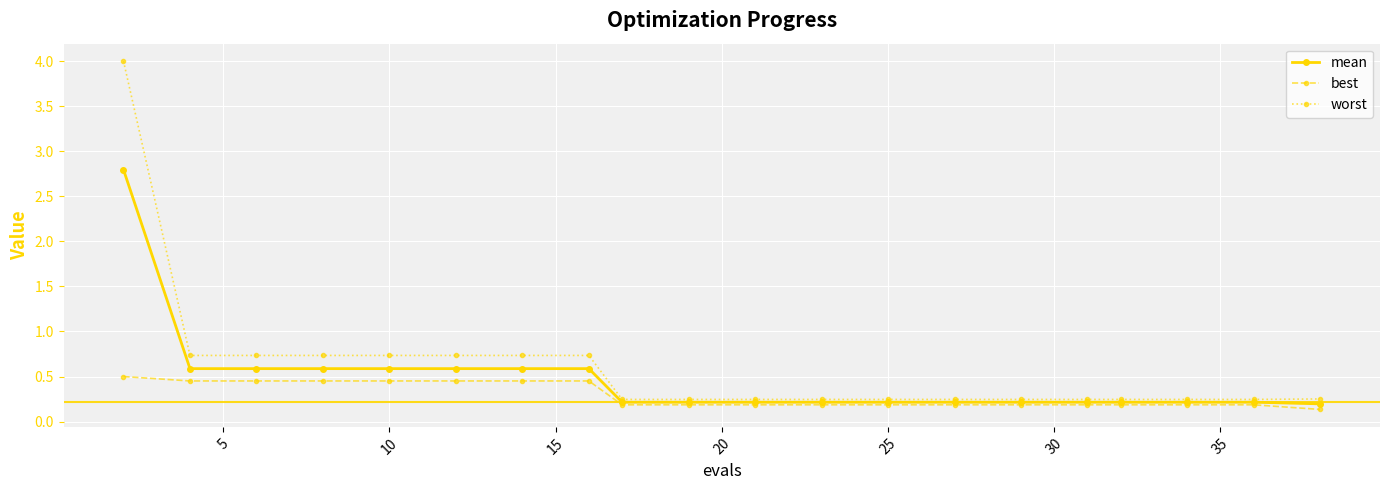

Rank the series by their maximum value, from lowest to highest.

best, mean, worst